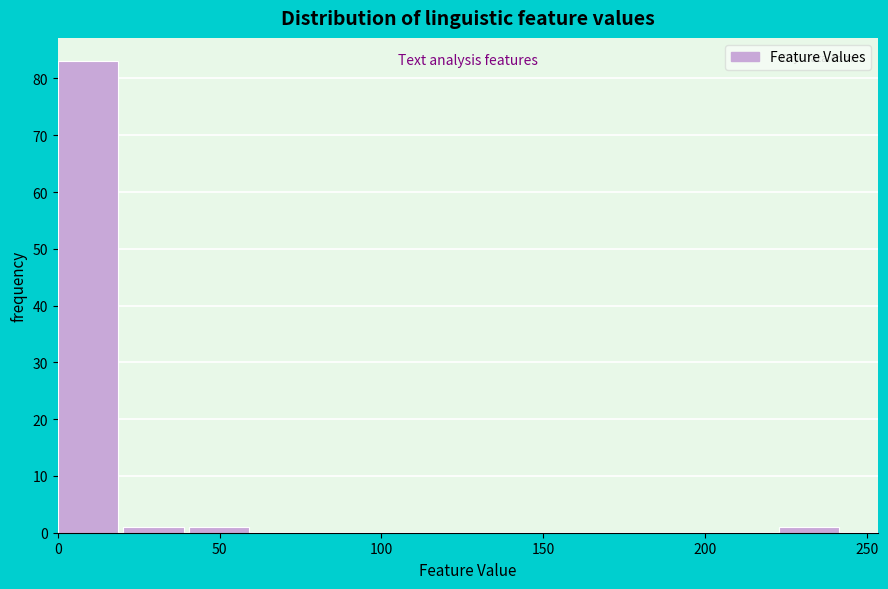

How tall is the bar that spans 40 to 60 on the x-axis? Neither the bar edges nor the heights are printed on the chart, so give them approximately, as read against the axes.

1